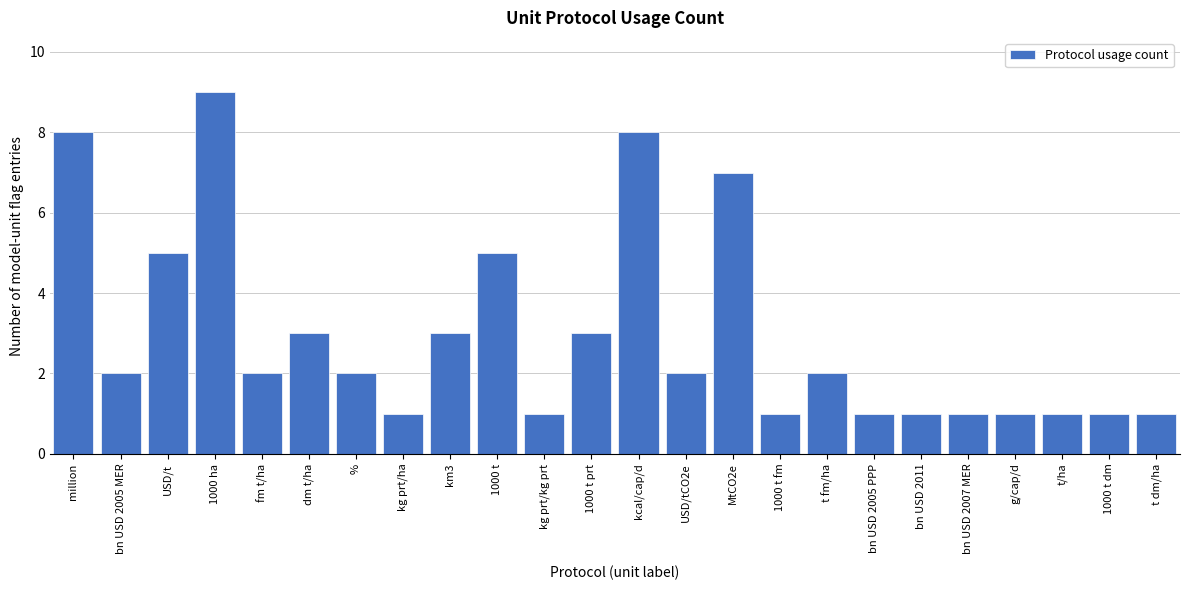

Reading left to right, extract all data points from this chart.

million=8	bn USD 2005 MER=2	USD/t=5	1000 ha=9	fm t/ha=2	dm t/ha=3	%=2	kg prt/ha=1	km3=3	1000 t=5	kg prt/kg prt=1	1000 t prt=3	kcal/cap/d=8	USD/tCO2e=2	MtCO2e=7	1000 t fm=1	t fm/ha=2	bn USD 2005 PPP=1	bn USD 2011=1	bn USD 2007 MER=1	g/cap/d=1	t/ha=1	1000 t dm=1	t dm/ha=1